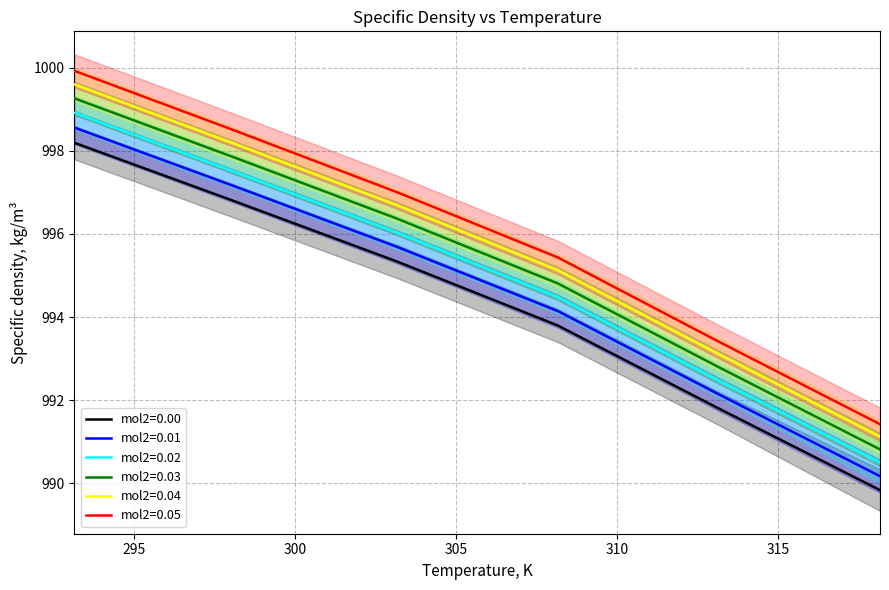

What is the maximum value shown in the chart?

999.9